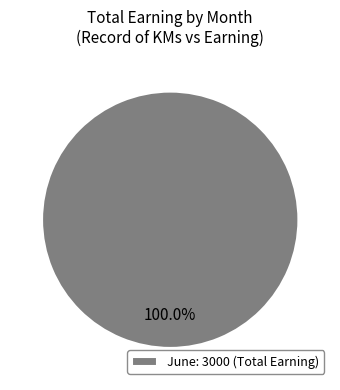

Which slice represents more than half of the pie?

June: 3000 (Total Earning)